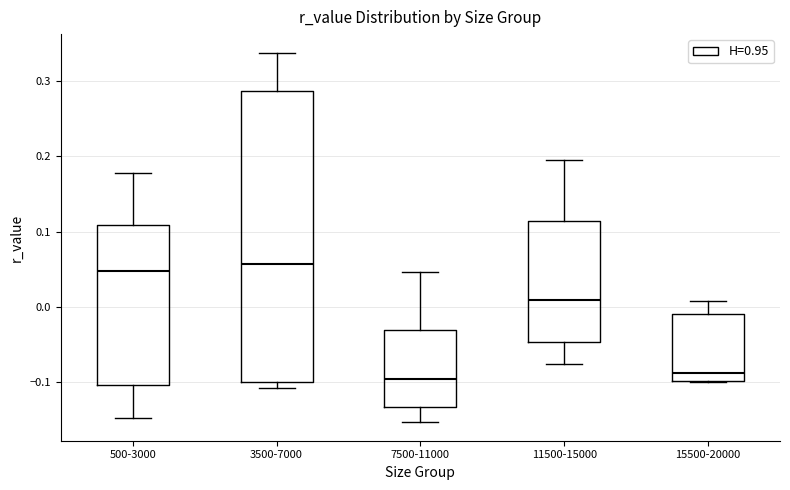

Where does the median line of the box for 3500-7000 sit on the y-axis? The values are not printed on the chart, so give them approximately, as read against the axis.

0.06